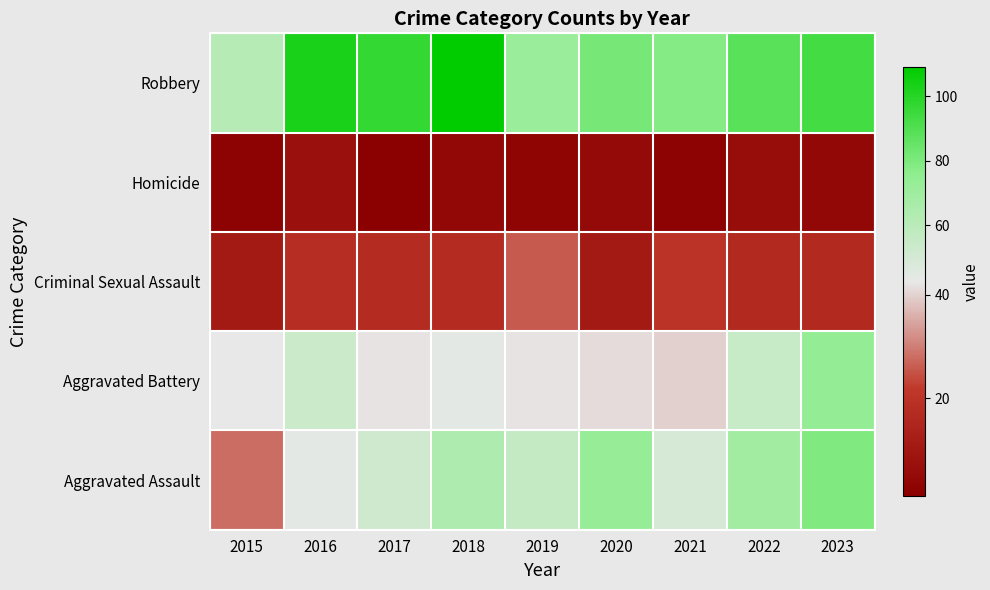

Which category has the lowest value across all series?

2017